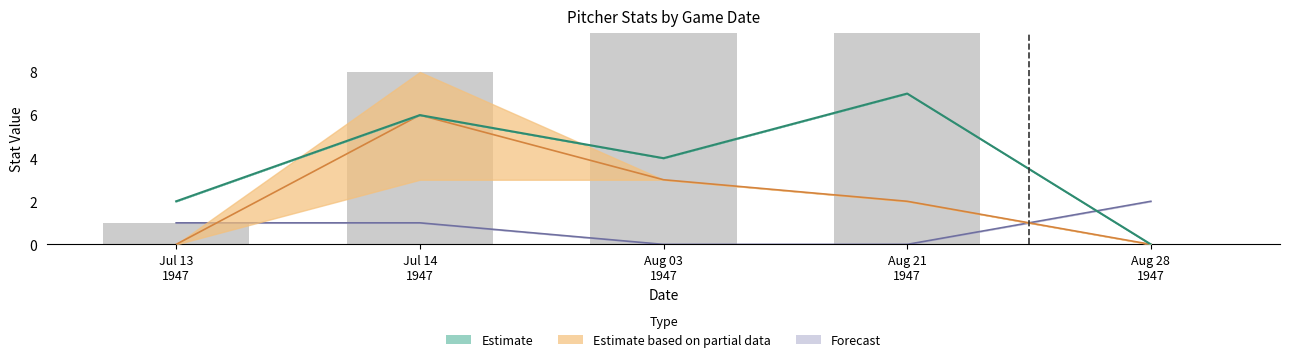

The p_ipouts_lower series shows 4 at p_ipouts_lower. True or false?

False